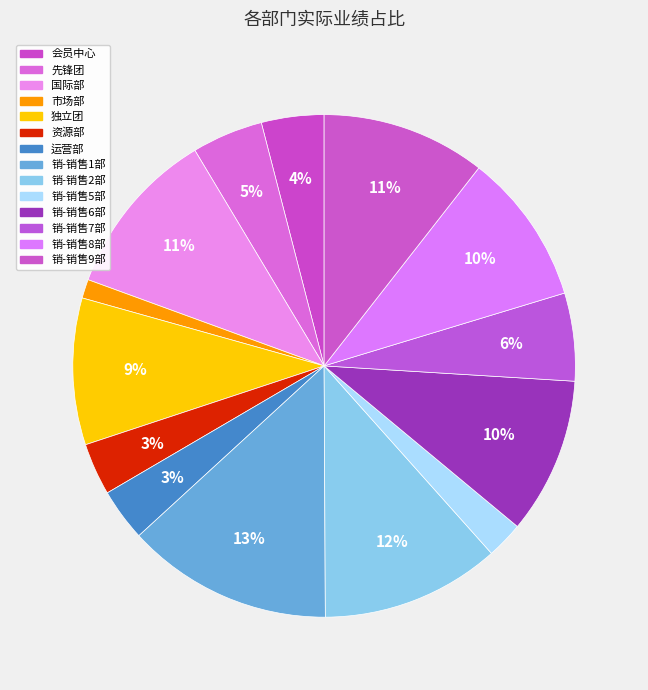

How many segments does this pie chart have?

14